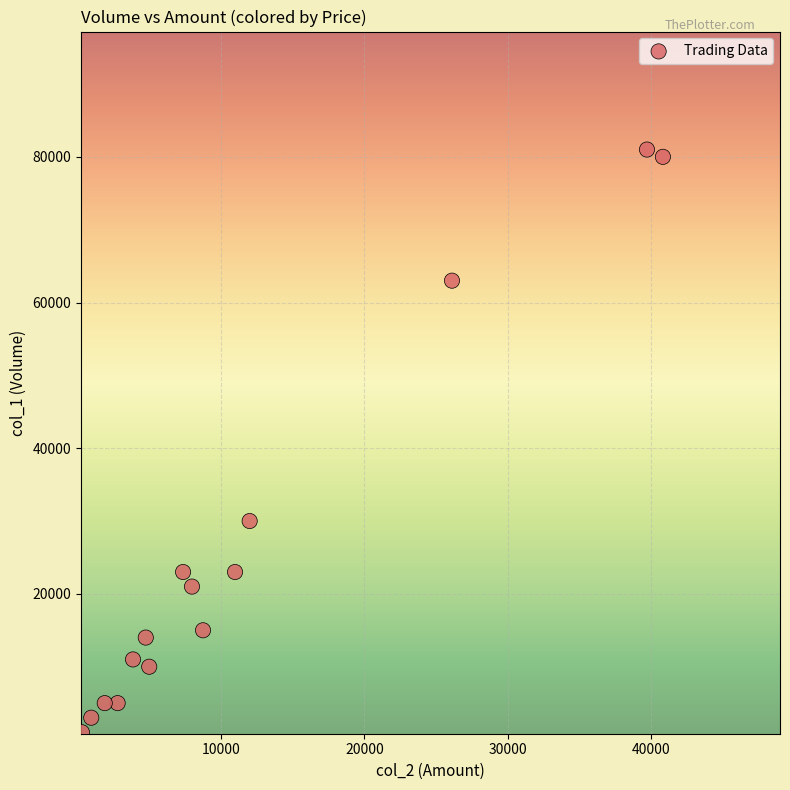

What is the range of Y values (max minus min)?

80000